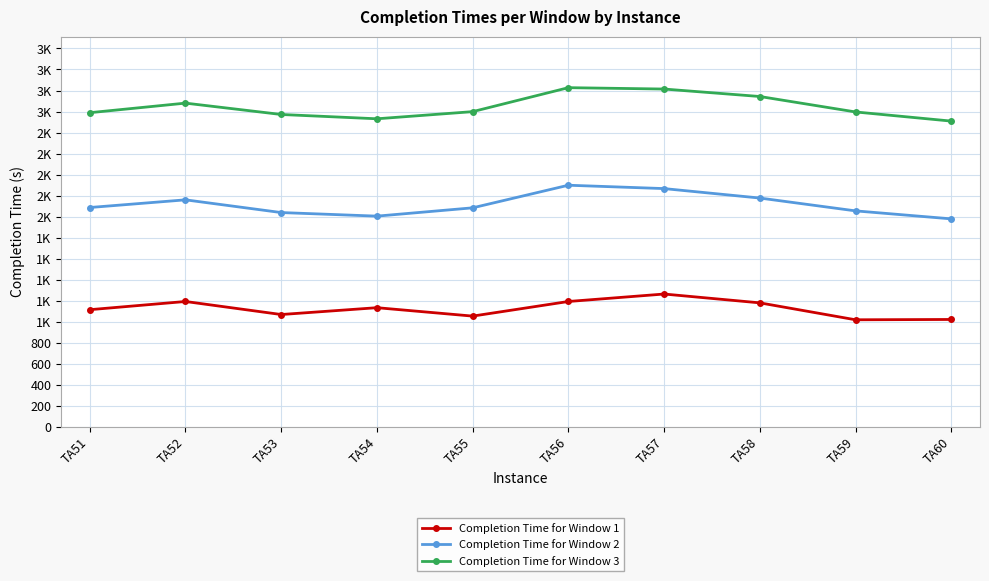

Rank the series at TA54 from highest to lowest value.

Completion Time for Window 3, Completion Time for Window 2, Completion Time for Window 1